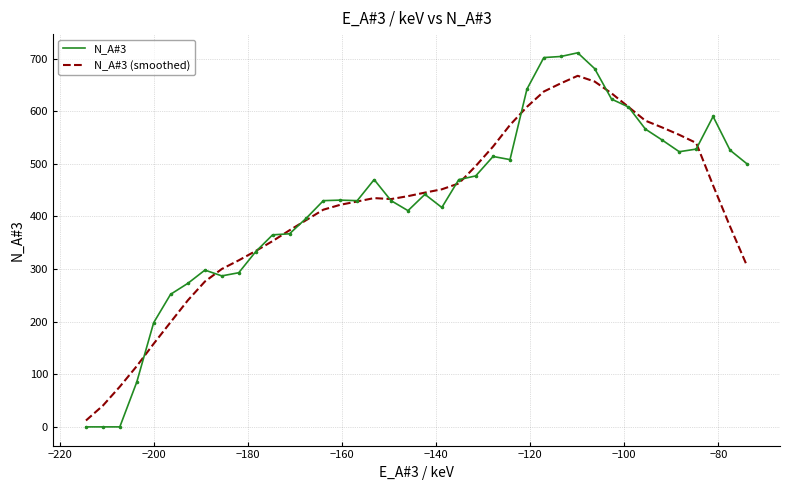

Rank the series by their maximum value, from lowest to highest.

N_A#3 (smoothed), N_A#3